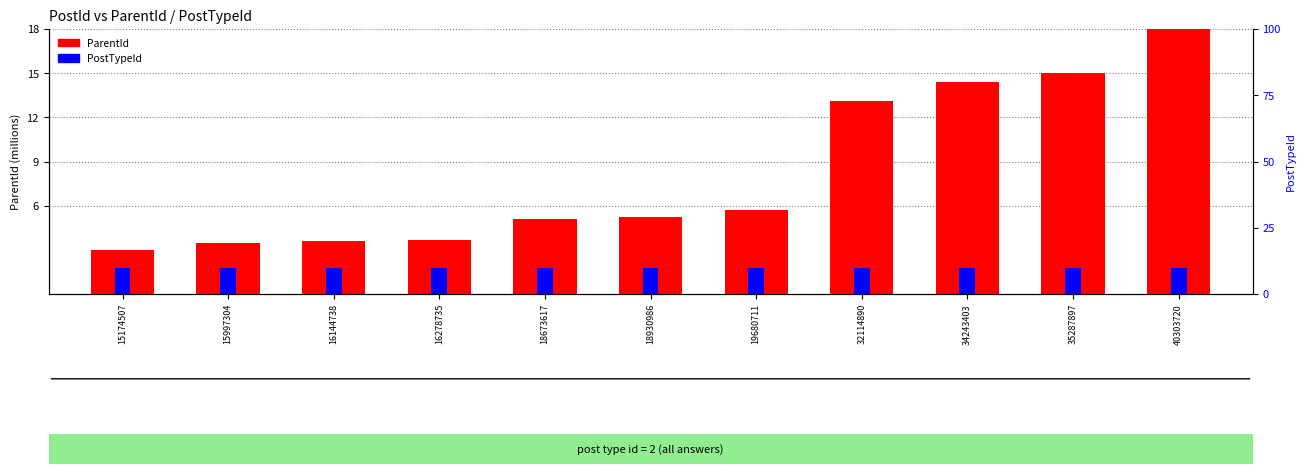

Rank the categories by ParentId value from lowest to highest.

15174507, 15997304, 16144738, 16278735, 18673617, 18930986, 19680711, 32114890, 34243403, 35287897, 40303720